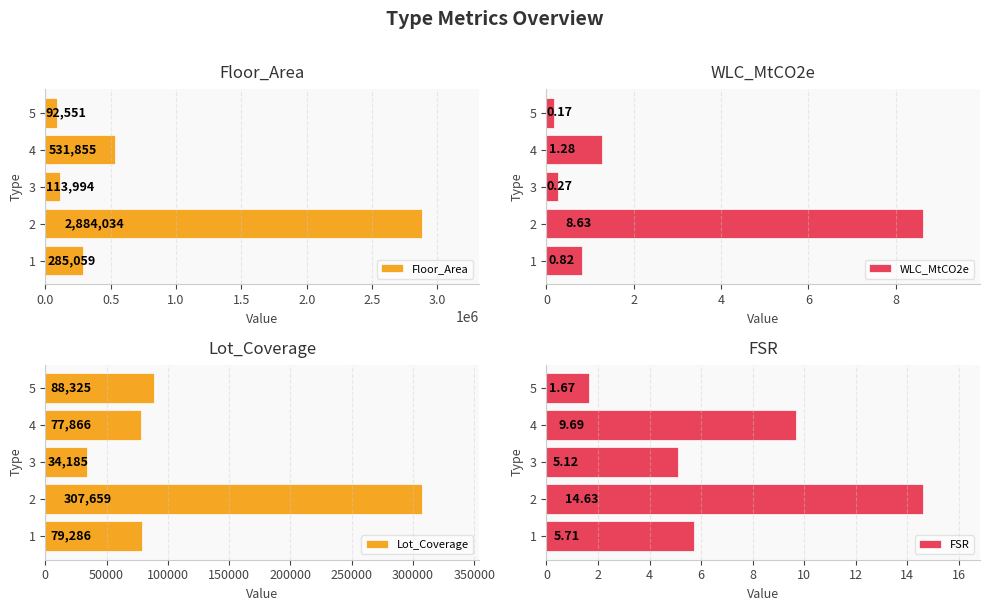

The value of Floor_Area at 1 is 285059. True or false?

True